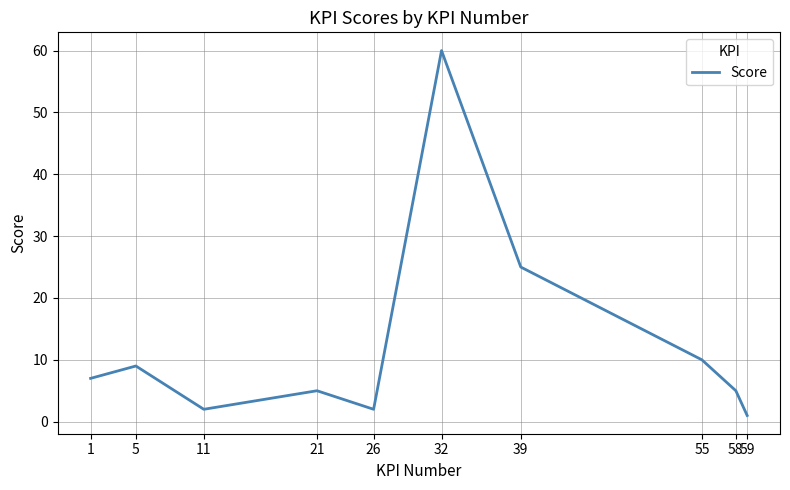

What is the average value?

13